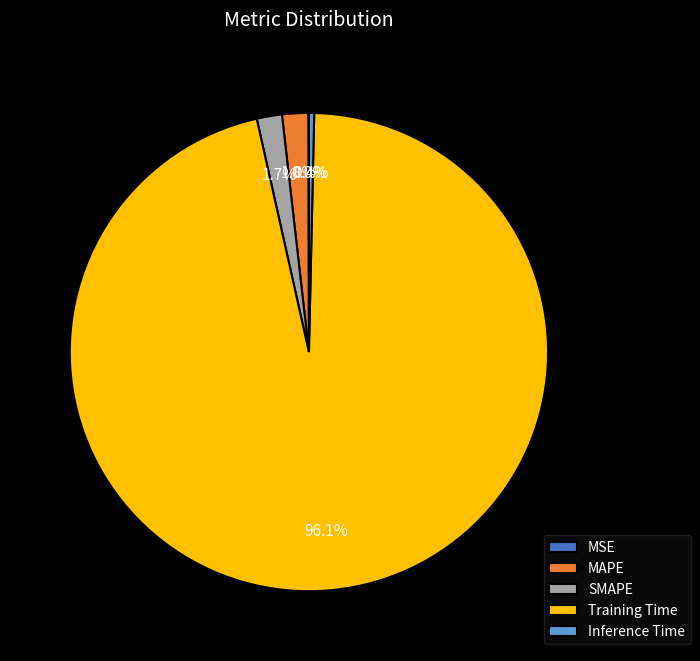

Which category has the biggest portion of the pie?

Training Time